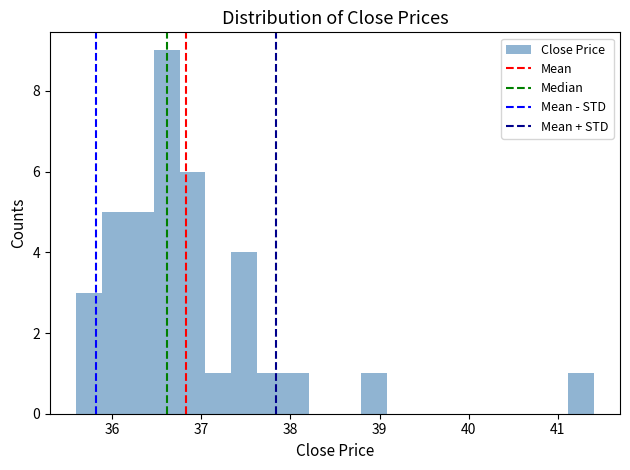

Read against the x-axis, roughly where is the centre of the tallest bar?

36.6